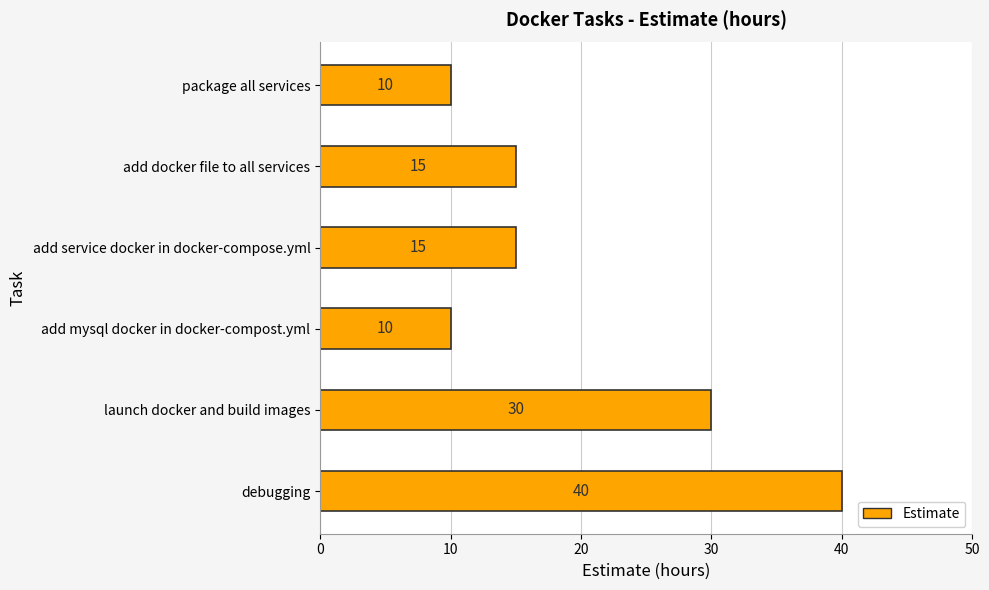

How many values are between 10 and 30?

5